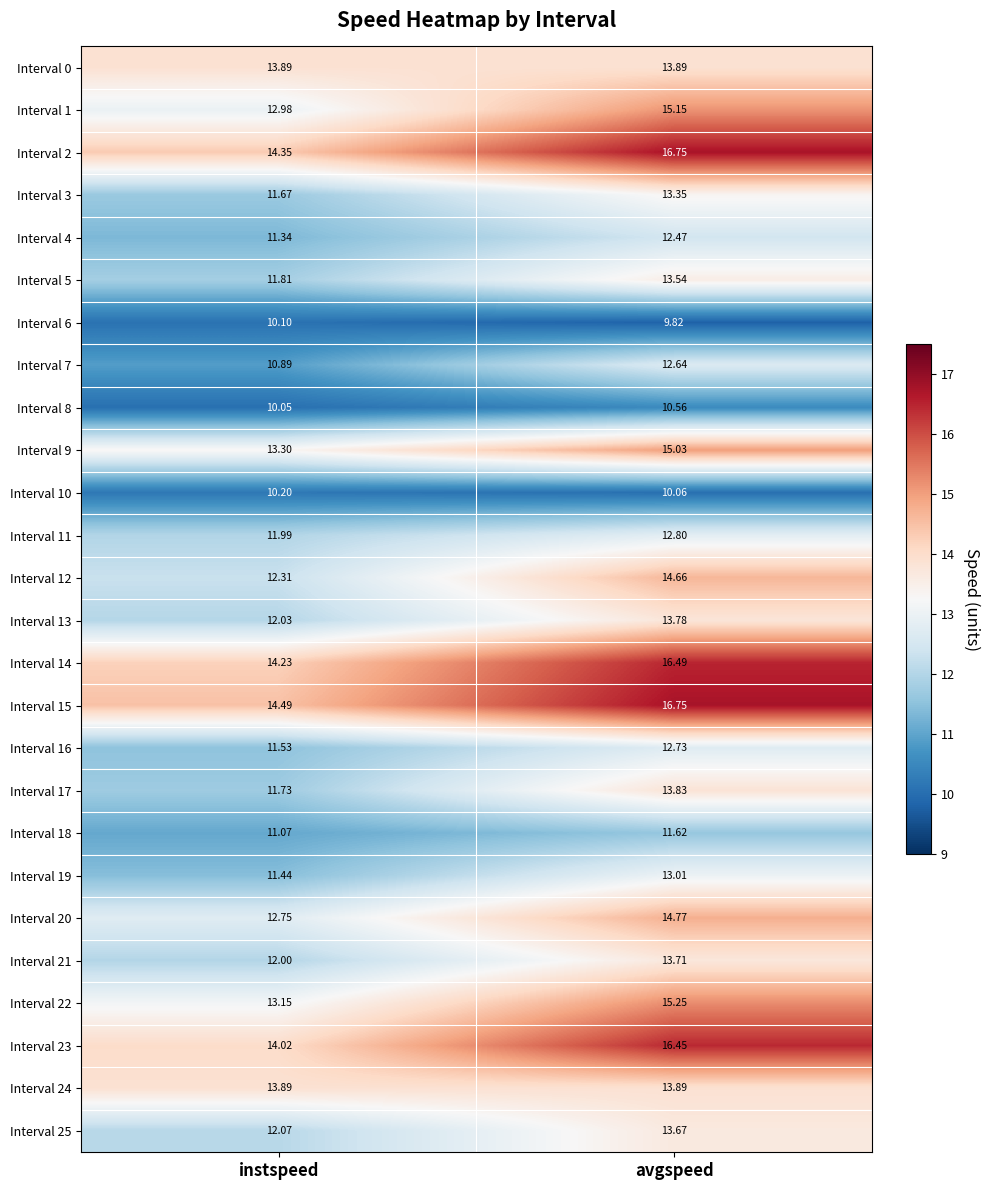

At which label does Interval 14 reach its minimum?

instspeed